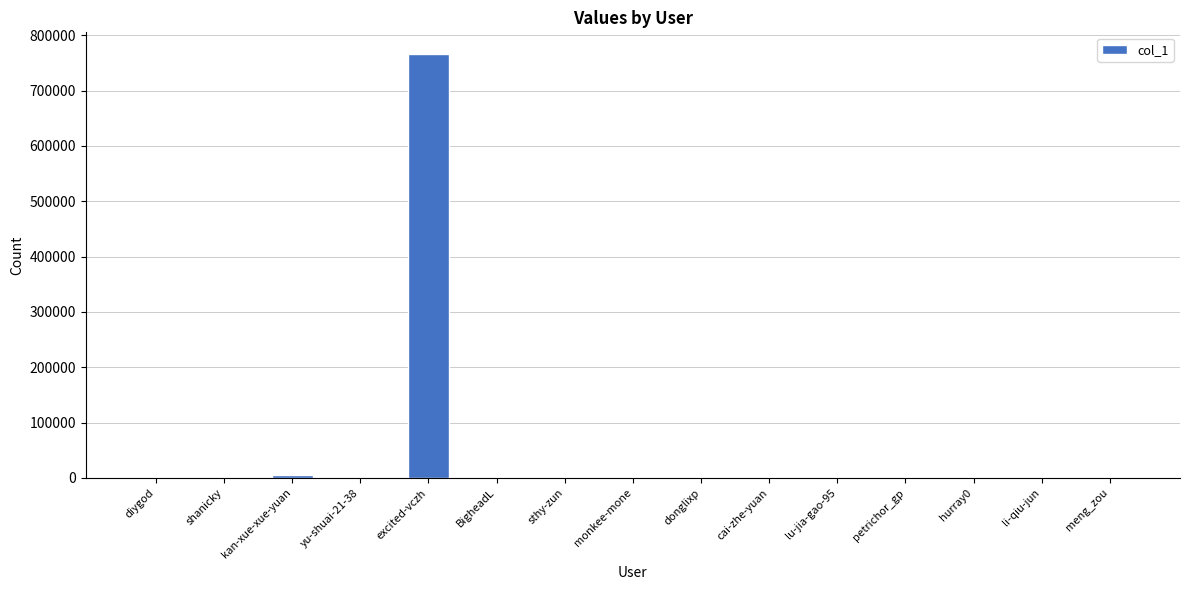

Between kan-xue-xue-yuan and excited-vczh, which is larger?

excited-vczh